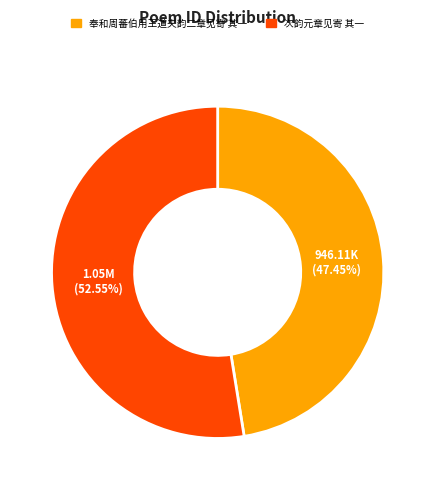

What percentage is the 次韵元章见寄 其一 slice, to the nearest percent?

53%